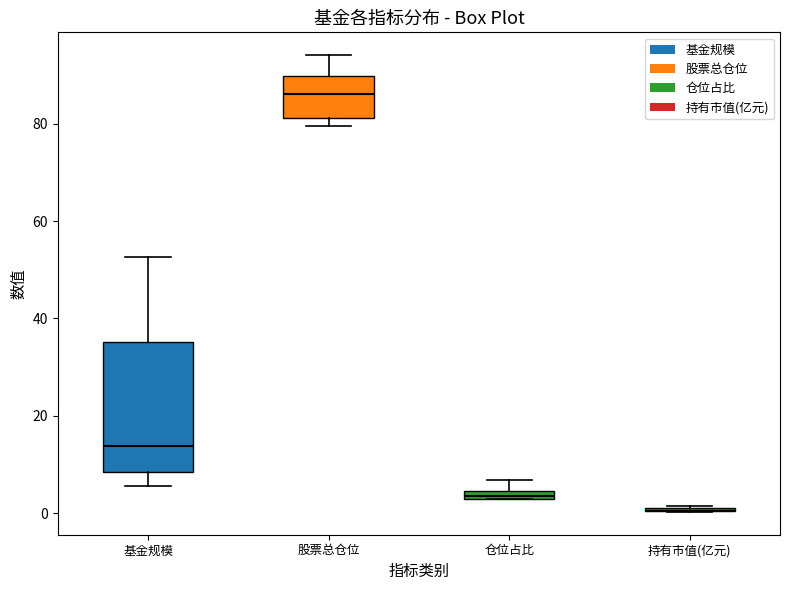

Comparing the boxes themselves (not the whiskers), which one is the tallest?

基金规模